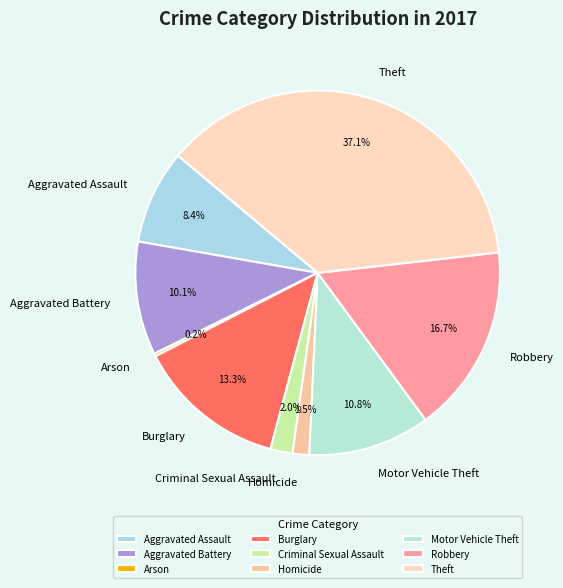

To the nearest percent, what is the average slice percentage?

11%